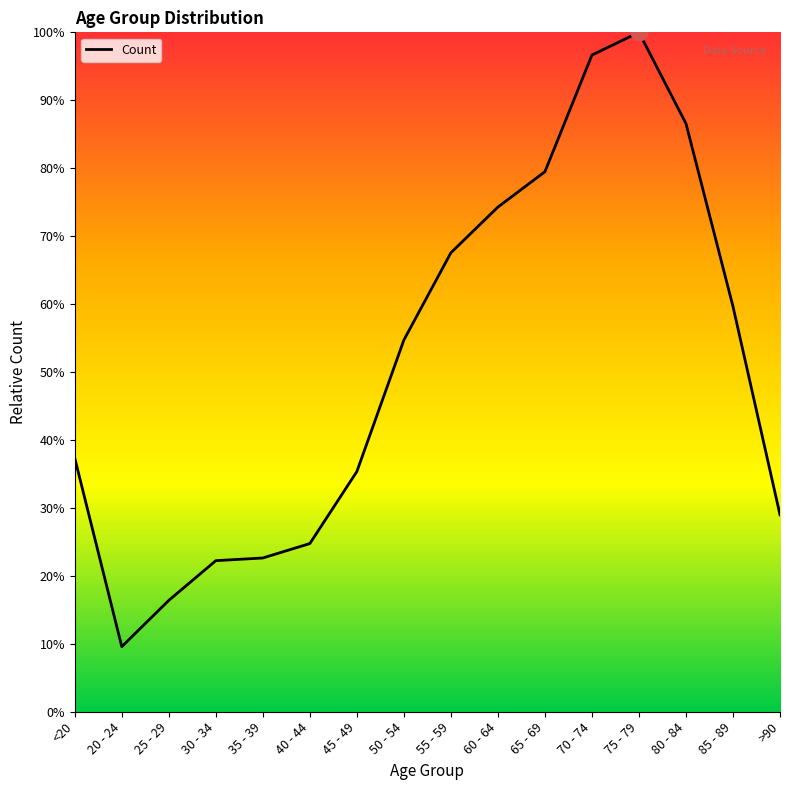

Does the chart display data point markers on the line(s)?

No